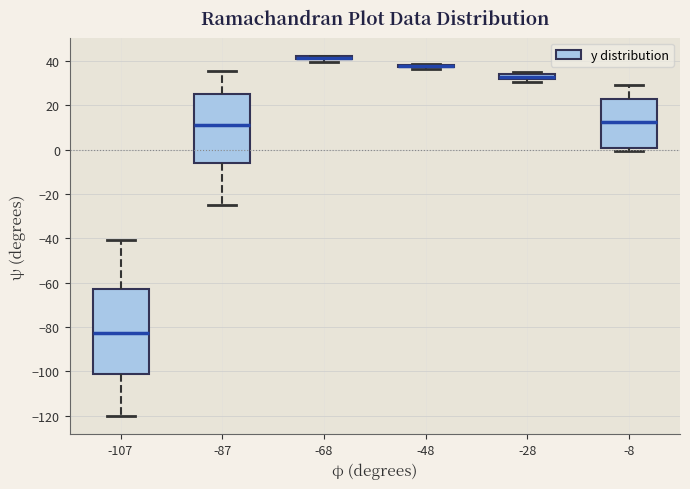

Where does the median line of the box at x = -87 sit on the y-axis? The values are not printed on the chart, so give them approximately, as read against the axis.

12